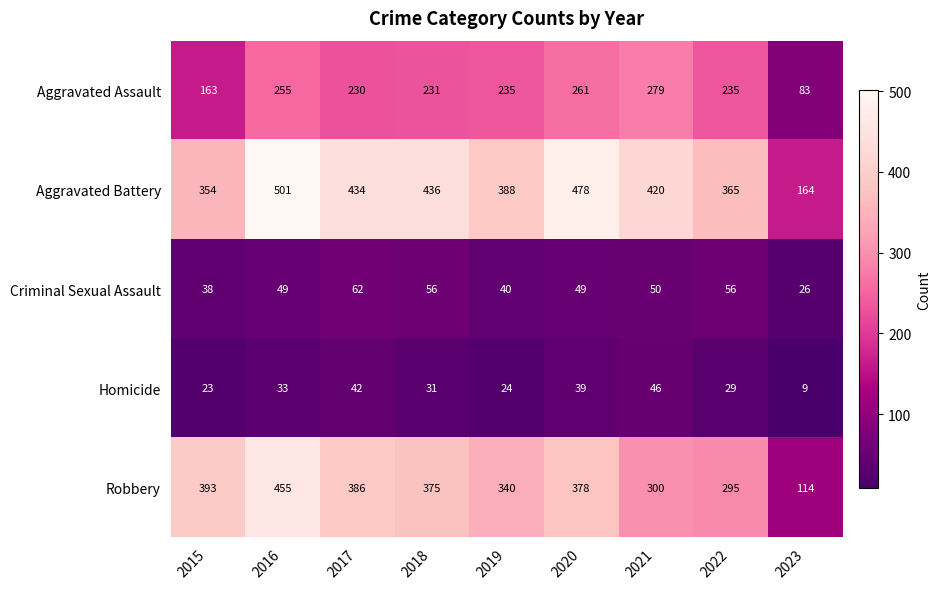

Which series has the largest range (max minus min)?

Robbery